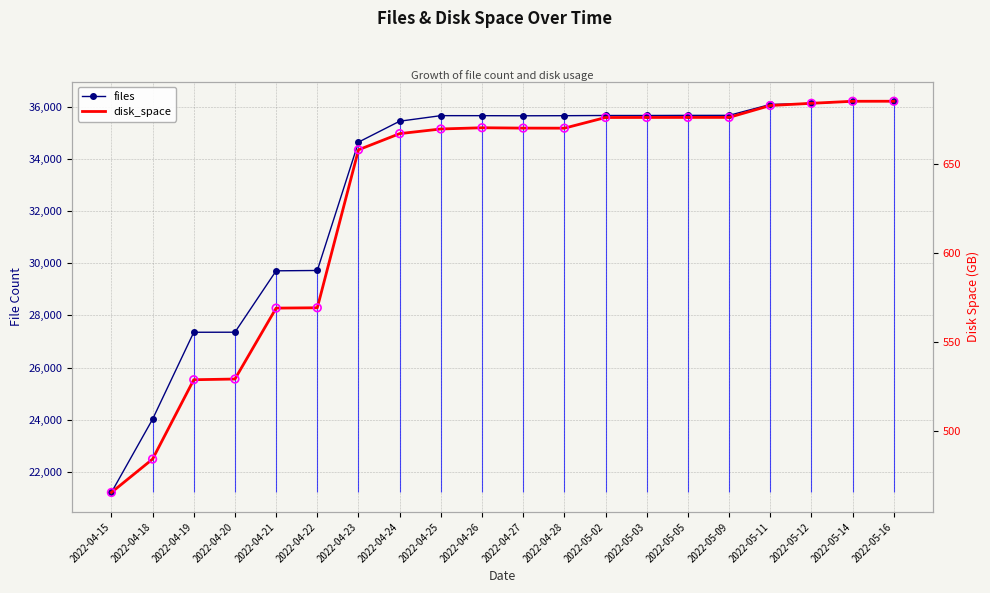

Which series contains the highest Y value?

files